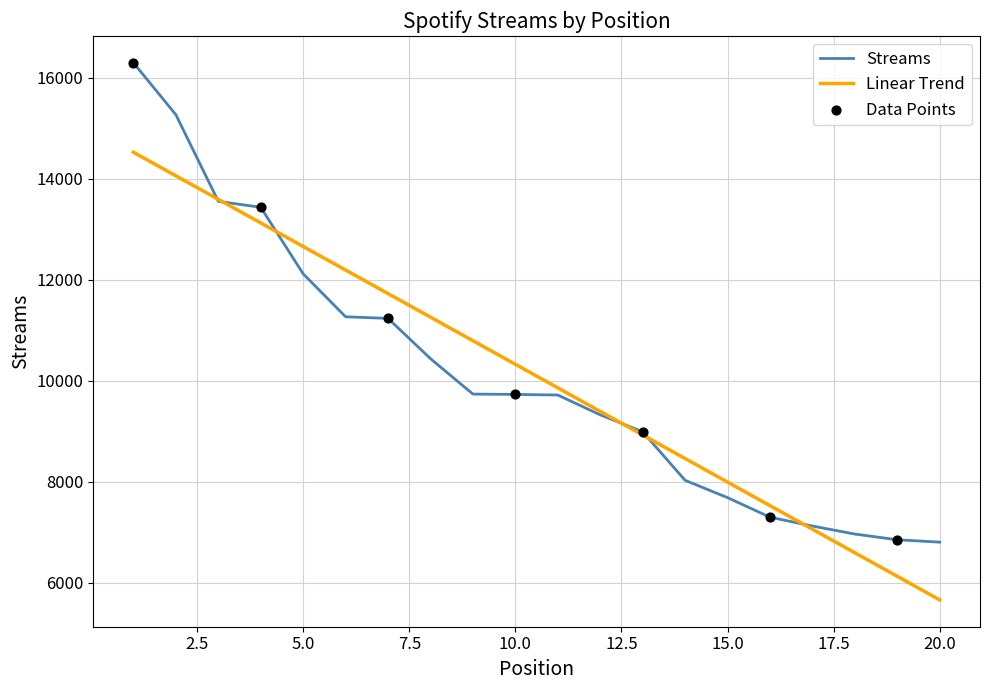

What is the highest value of the Streams series?

16294.0